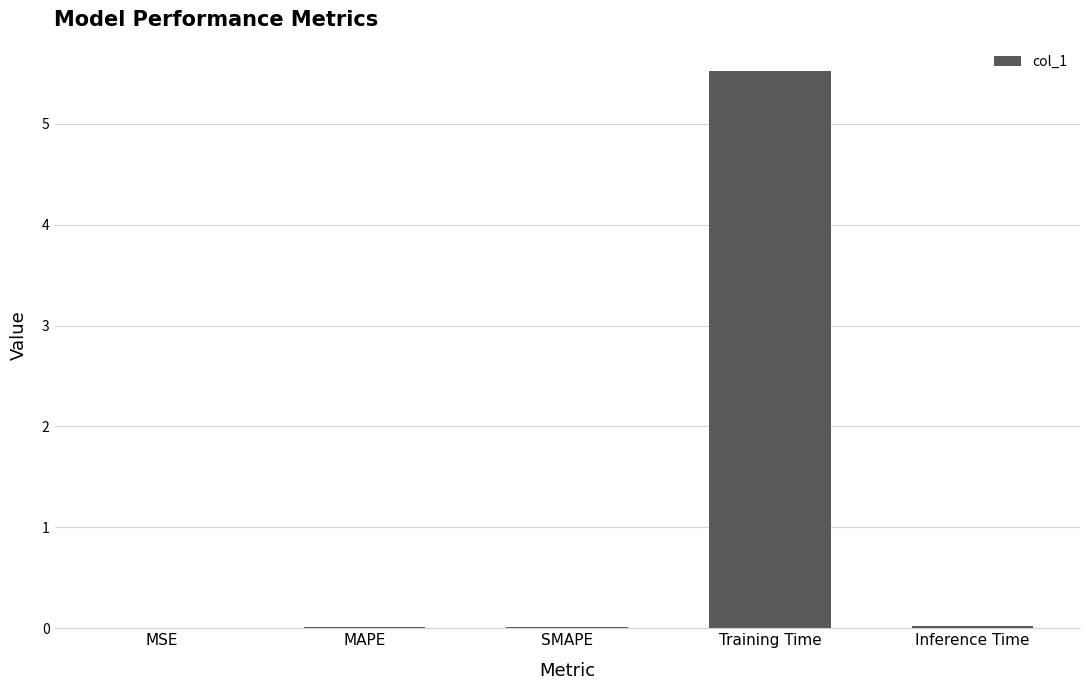

Does the chart contain stacked bars?

No